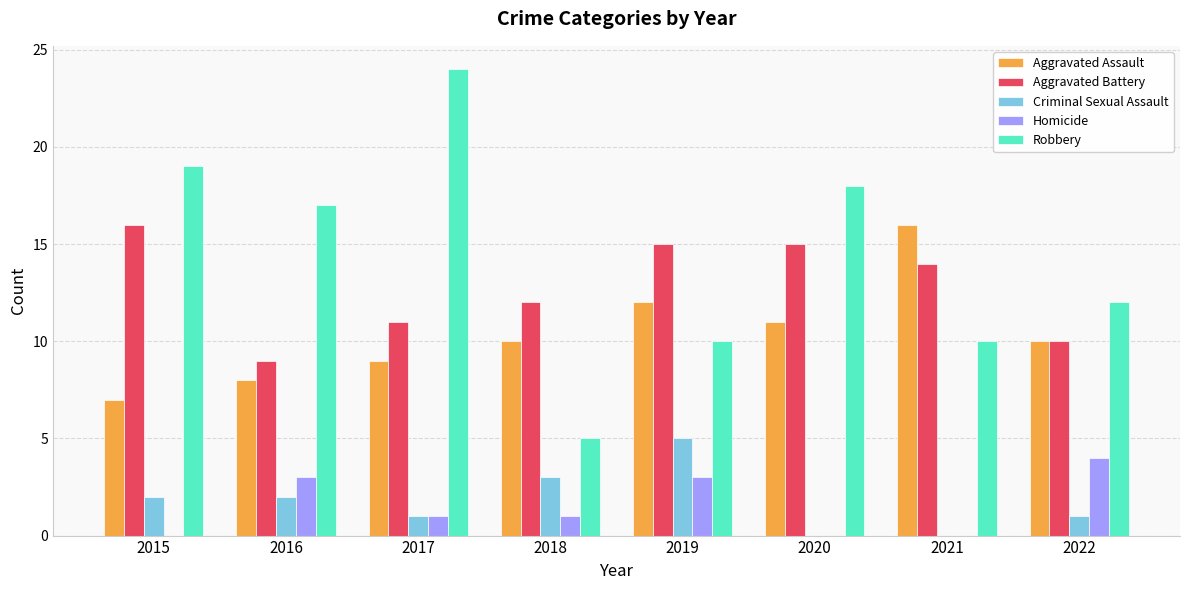

Is it true that Aggravated Assault equals 12 at 2019?

True